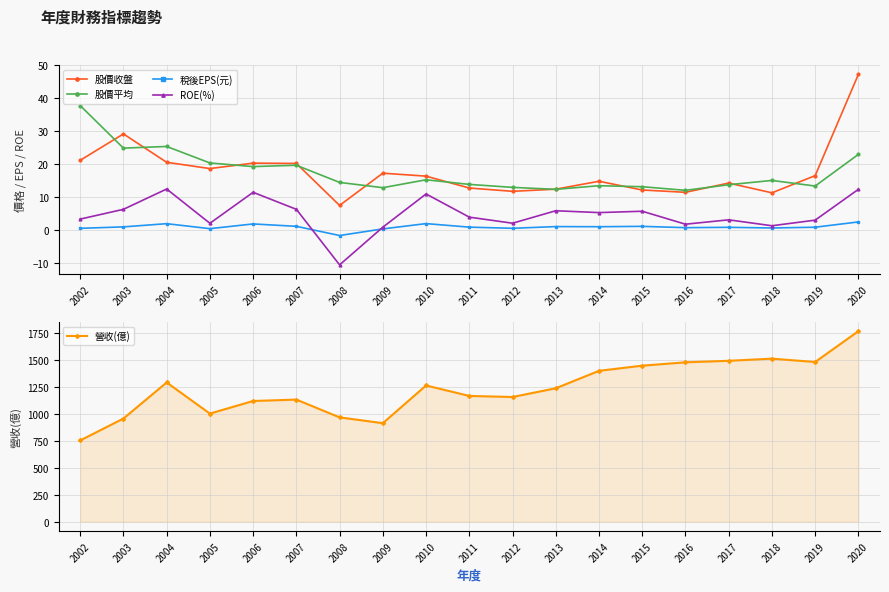

True or false: 營收(億) has more than 0 interior local peaks.

True